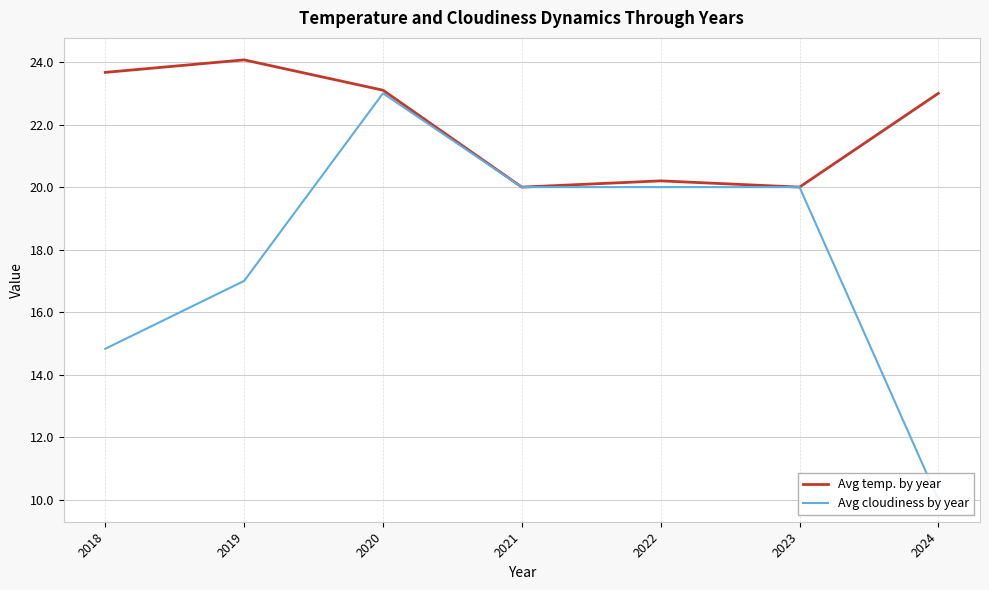

How many data points does each series have?

7